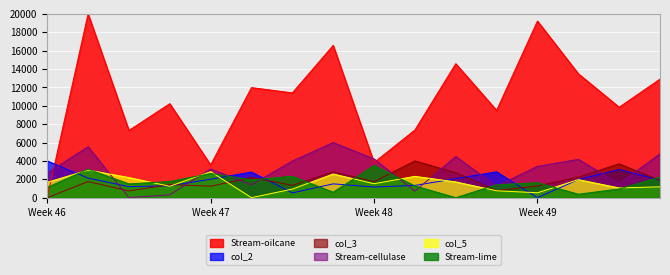

What is the value of the col_5 point at the 15th from the left?

1056.0